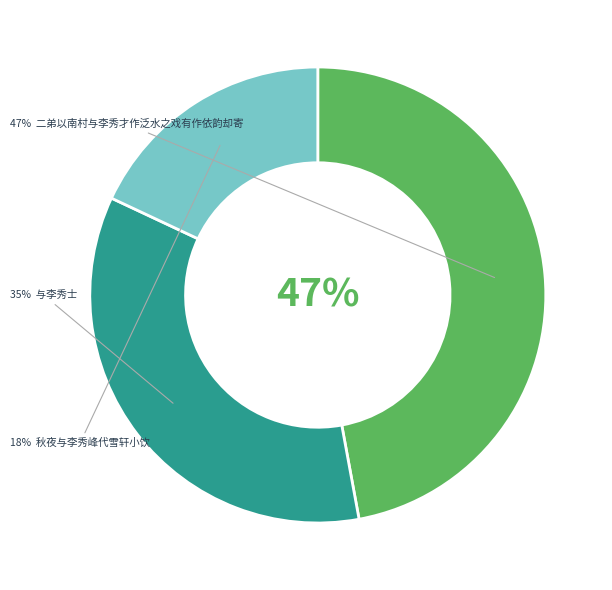

The 与李秀士 slice represents 35% of the pie. True or false?

True